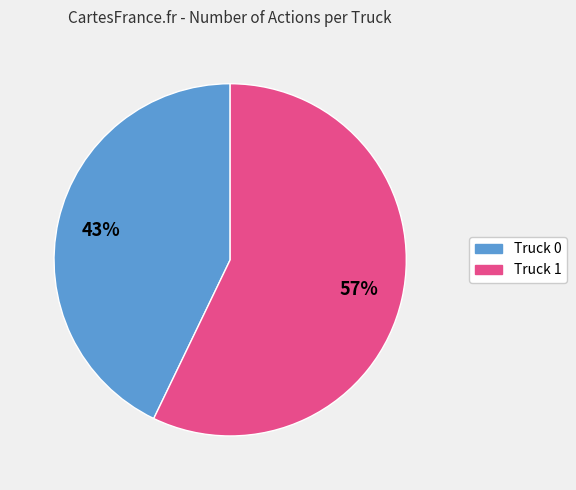

Combined, do Truck 0 and Truck 1 account for over 50%?

Yes